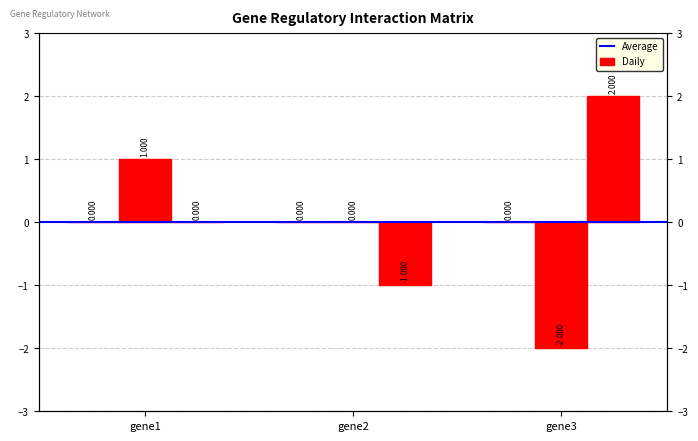

How many data points in gene2 are less than 0?

1